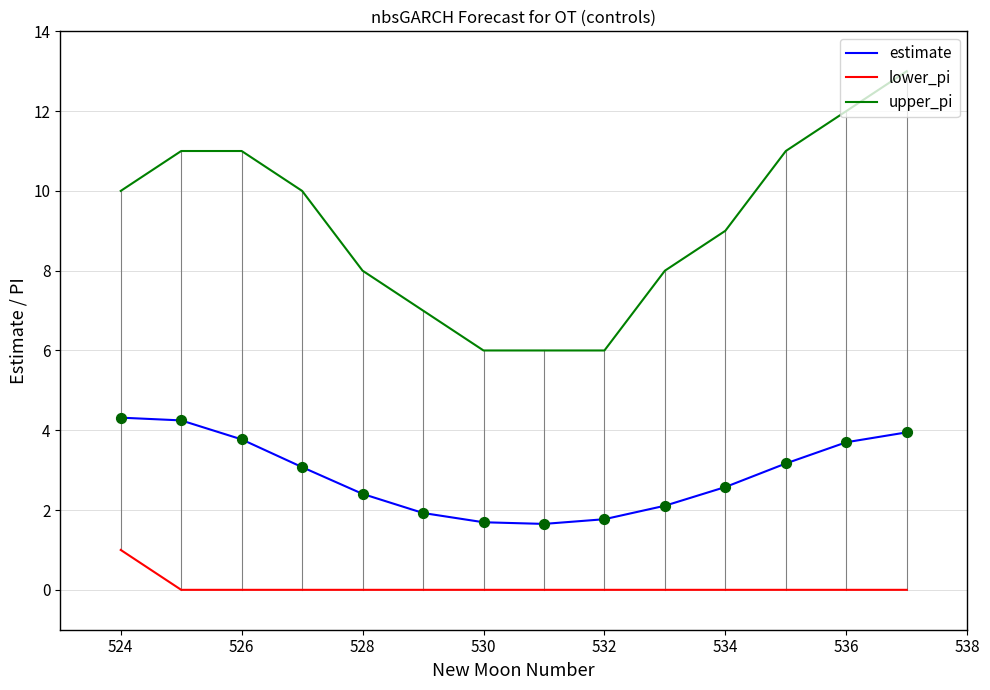

Which series has the largest total across all categories?

upper_pi